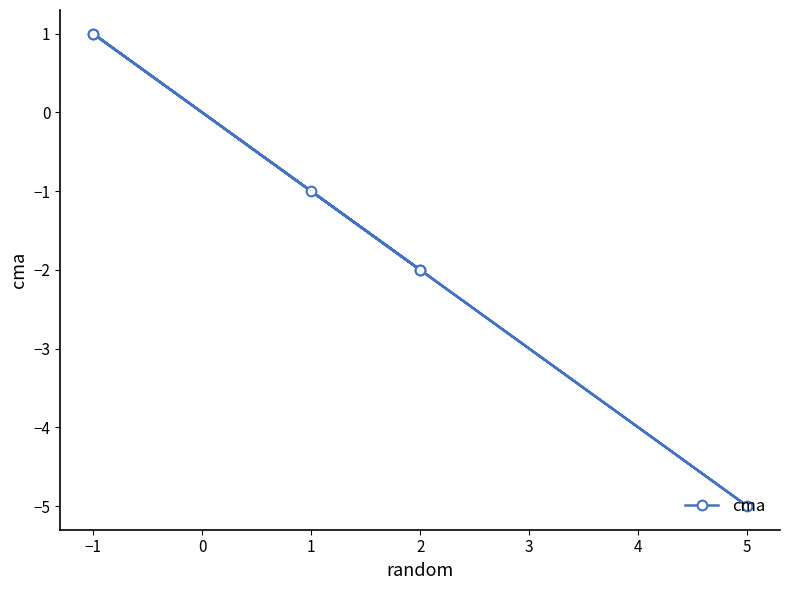

The chart shows a value of 1 at −1. True or false?

False